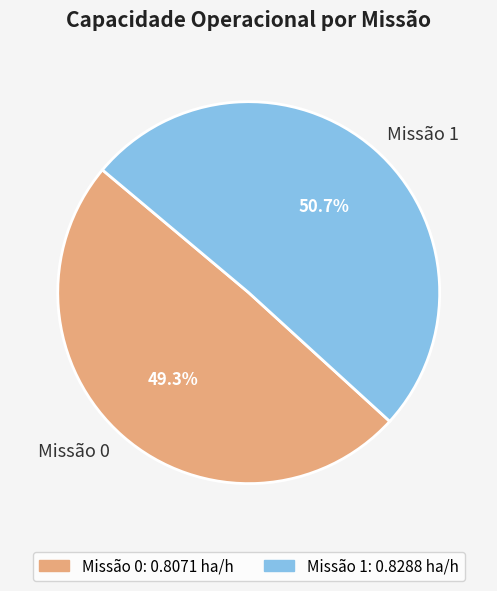

To the nearest percent, what is the average slice percentage?

50%